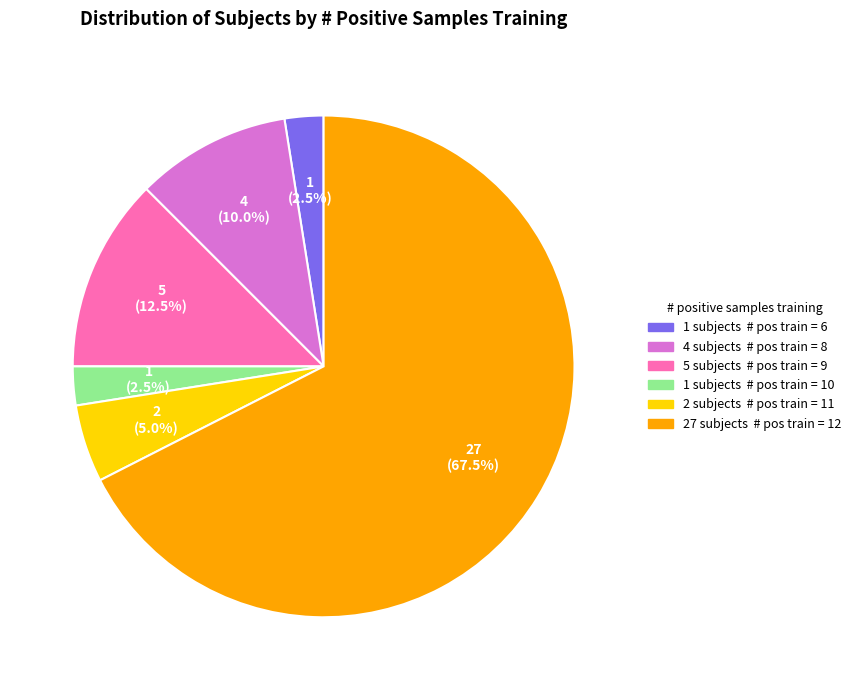

Count the number of slices in the pie.

6